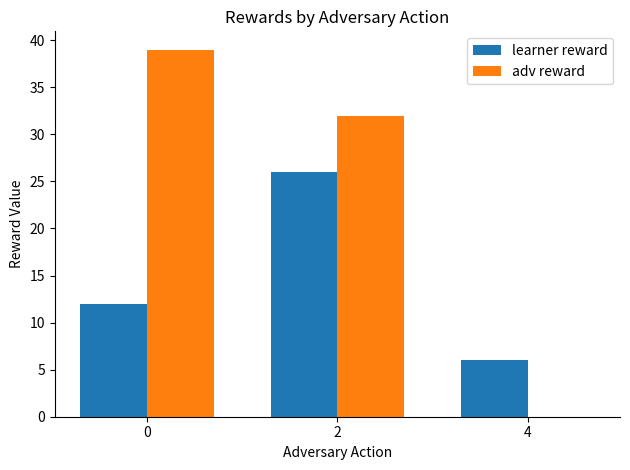

Read the learner reward value at 4.

6